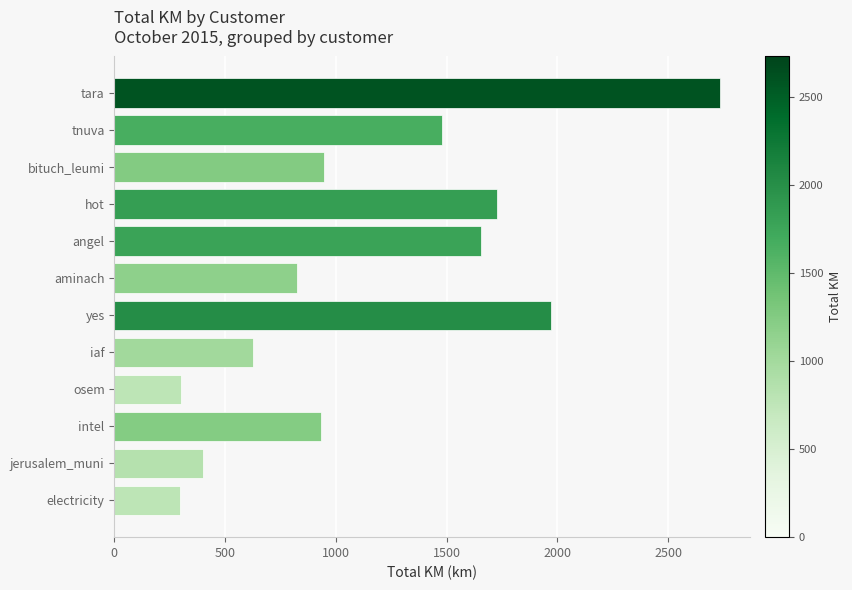

What is the average value?

1157.2